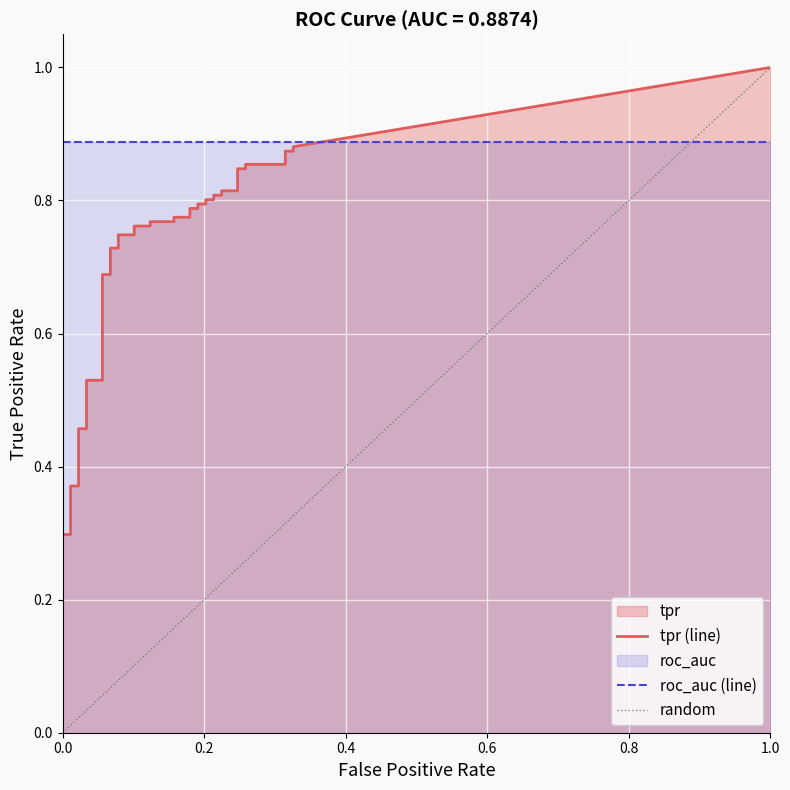

The fpr series shows 0.1 at 19. True or false?

True